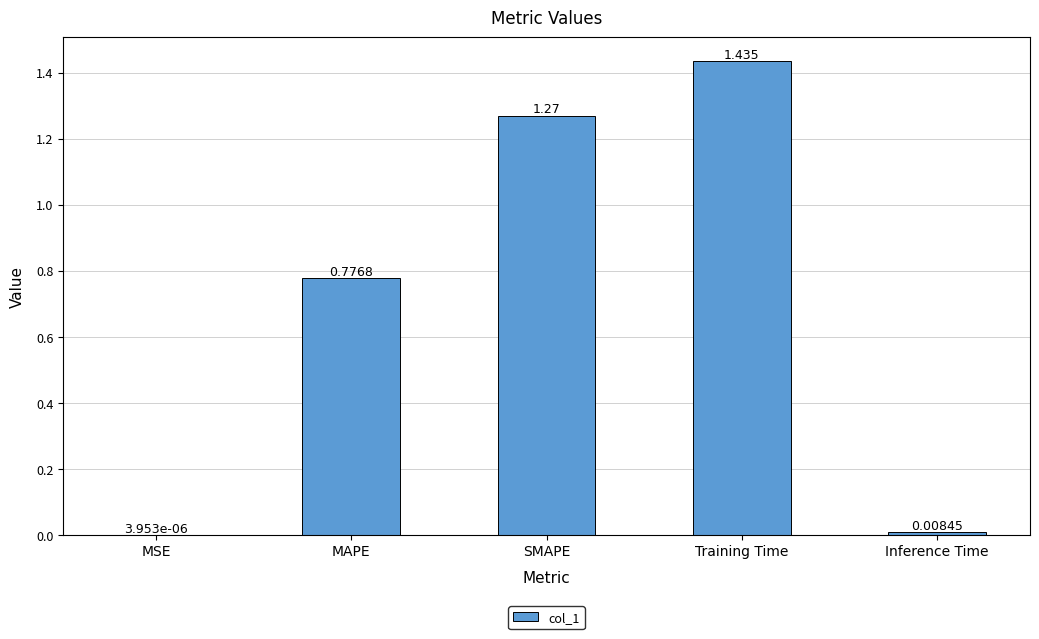

At which label is the value closest to 0?

MSE